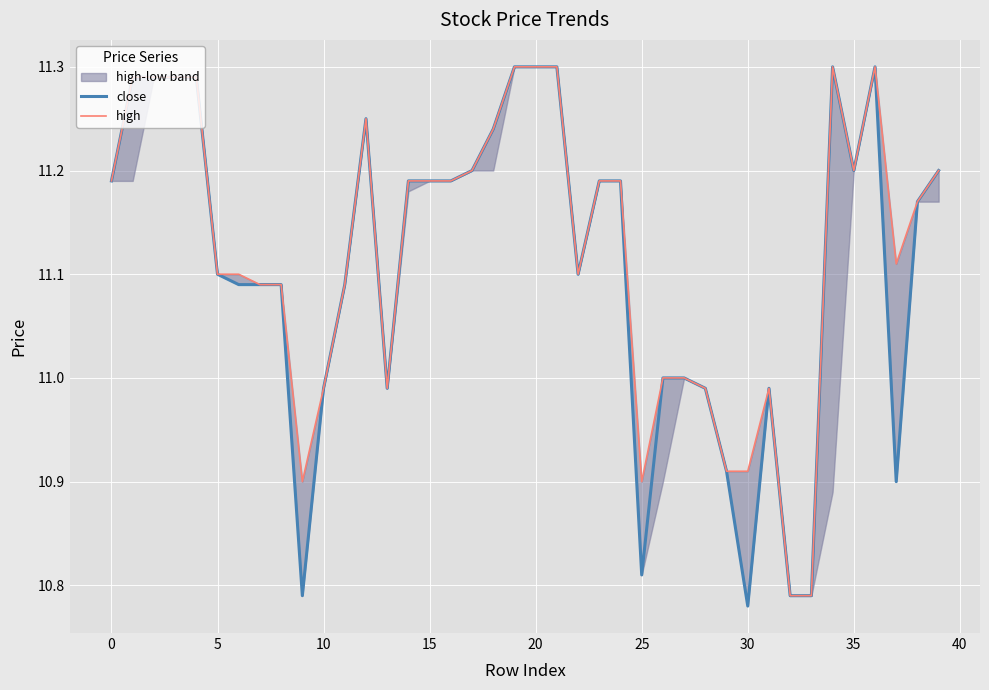

What is the maximum value for close?

11.3